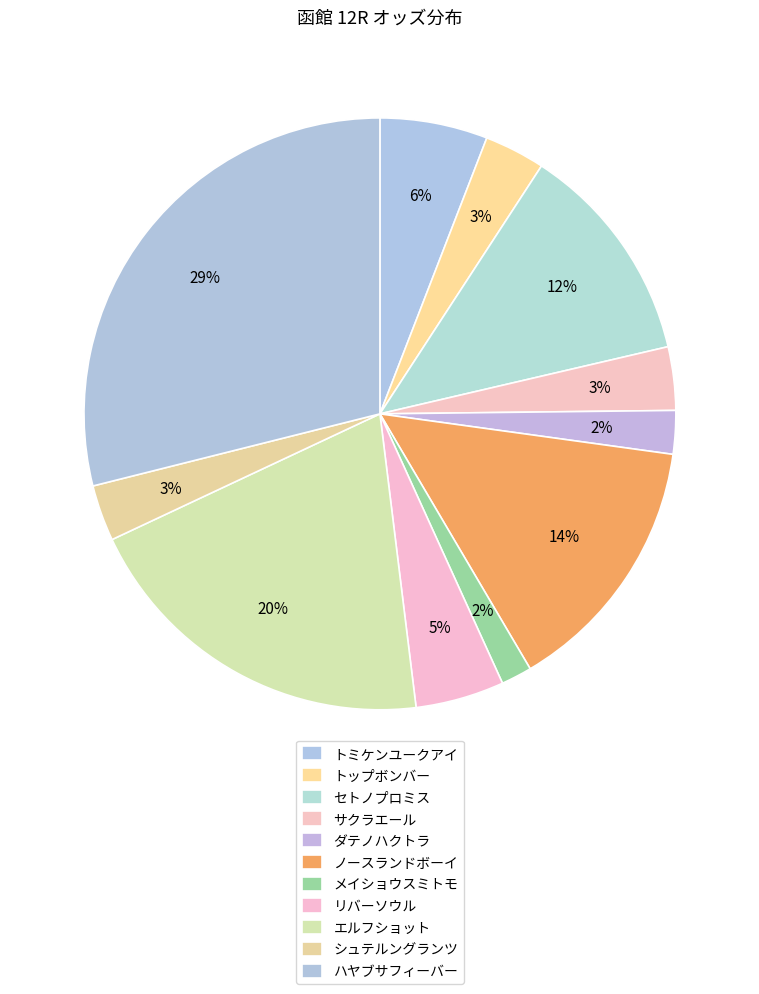

How many segments does this pie chart have?

11